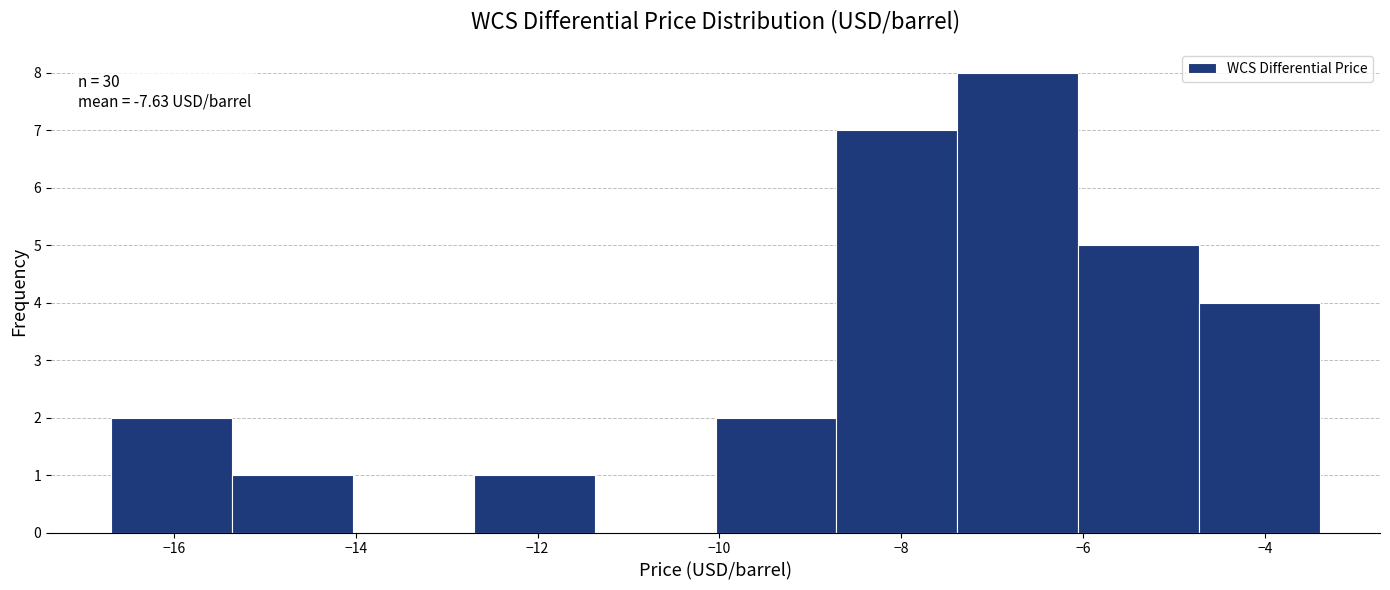

Over which range of the x-axis is the bar tallest?

-7.4 to -6.0